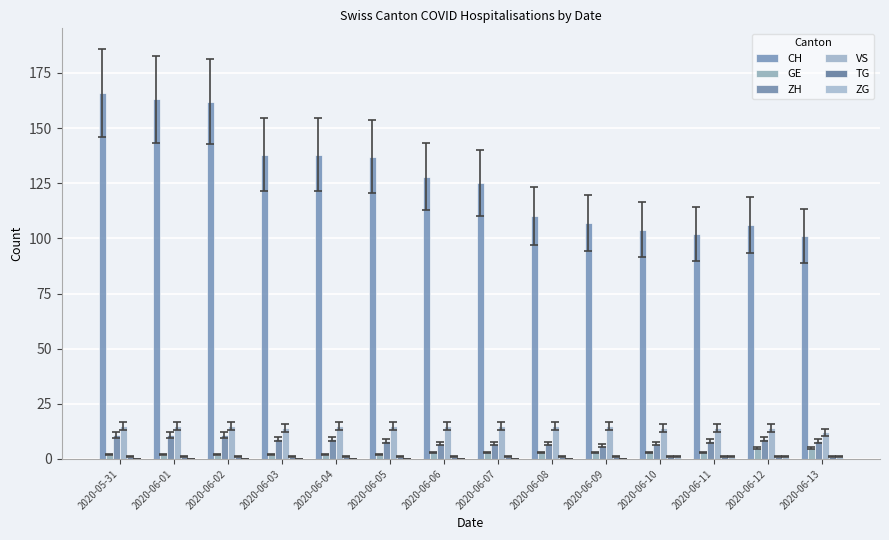

What is the sum of all GE values?

40